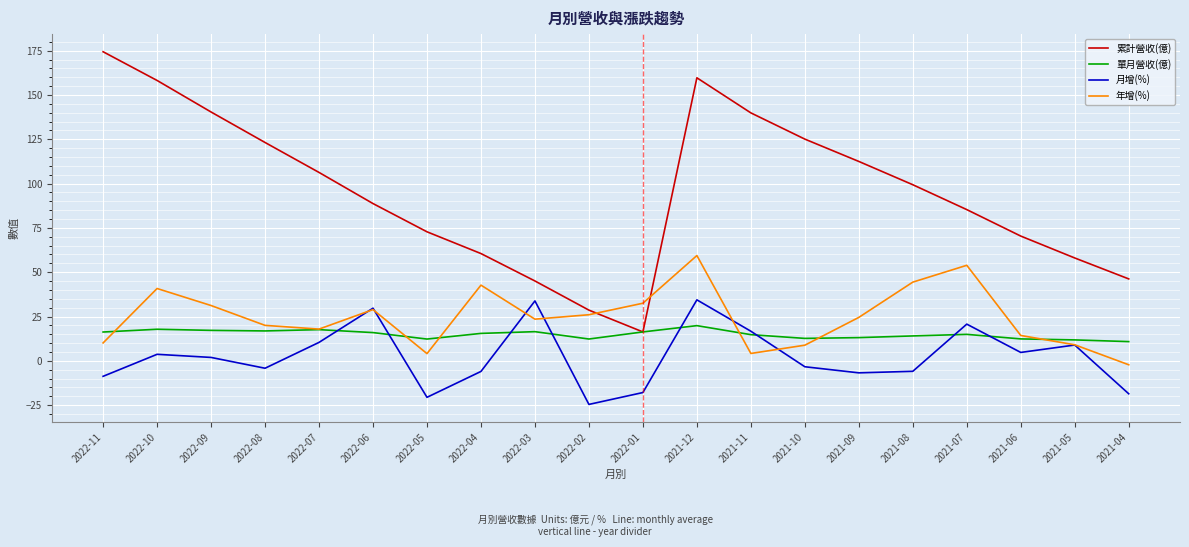

Where is 累計營收(億) nearest to the value 95?

2021-08